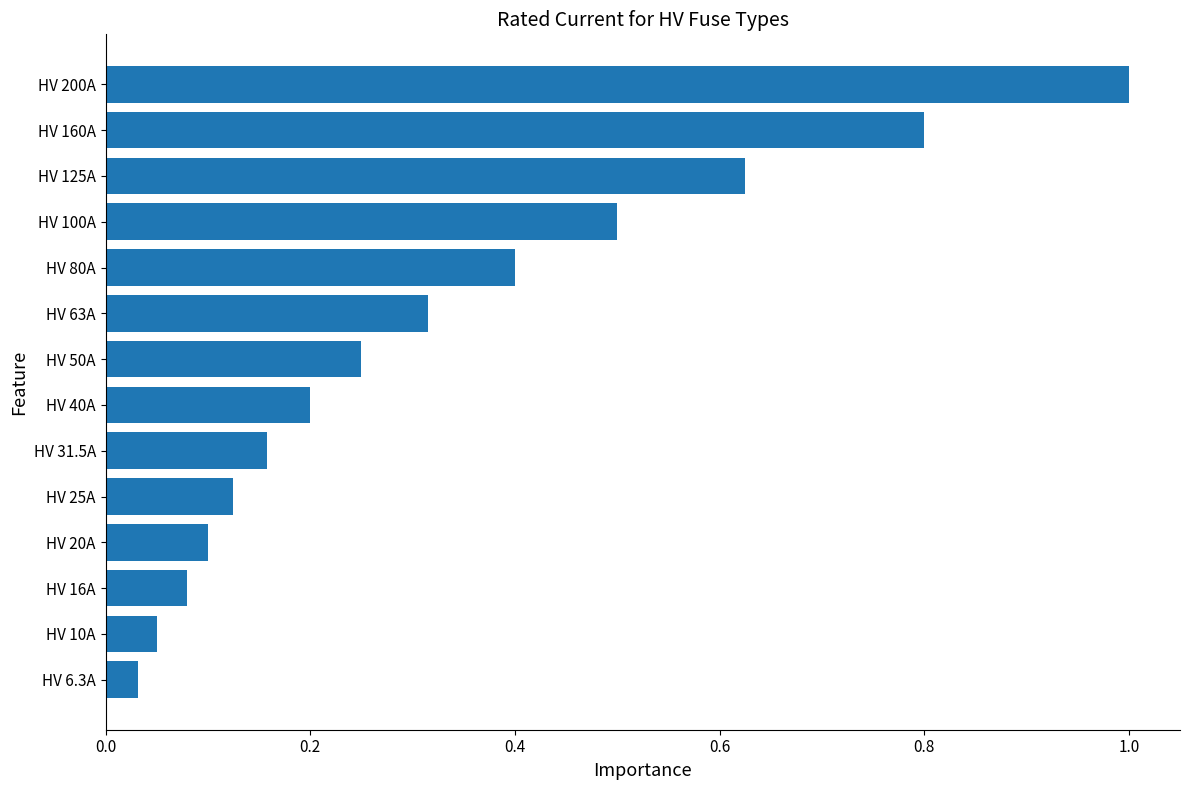

How many data points does each series have?

14